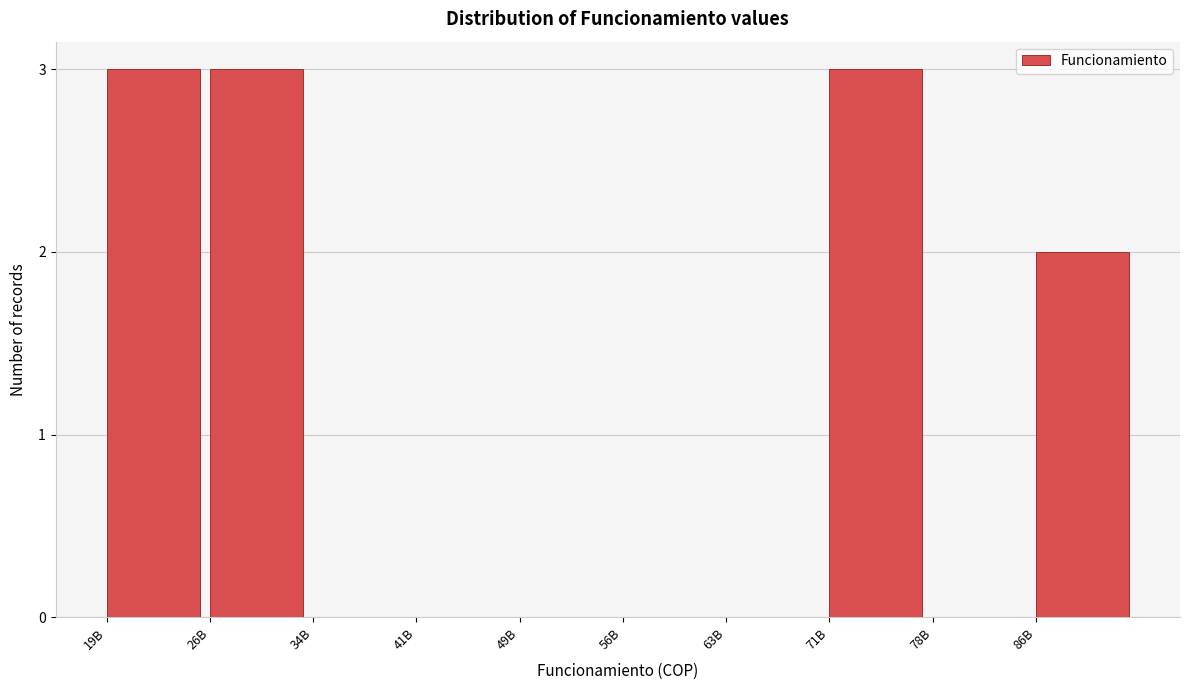

Reading right to left, transcribe all the data shown in this chart.

86B=2	78B=0	71B=3	63B=0	56B=0	49B=0	41B=0	34B=0	26B=3	19B=3